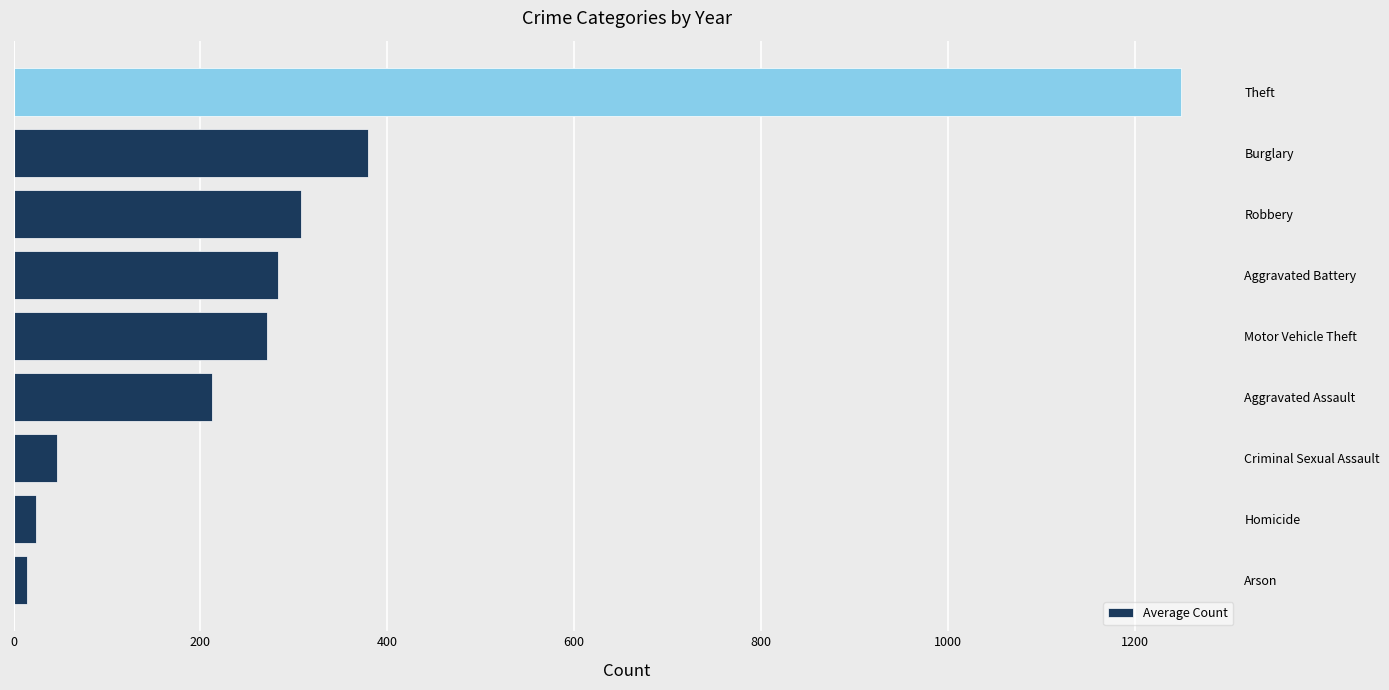

What is the difference between the maximum and minimum values?

1235.7